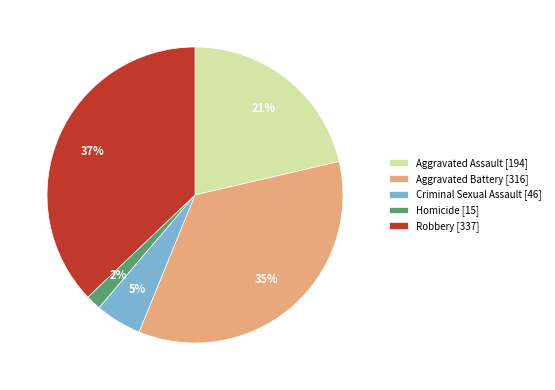

Do Criminal Sexual Assault [46] and Aggravated Battery [316] together represent more than half of the pie?

No